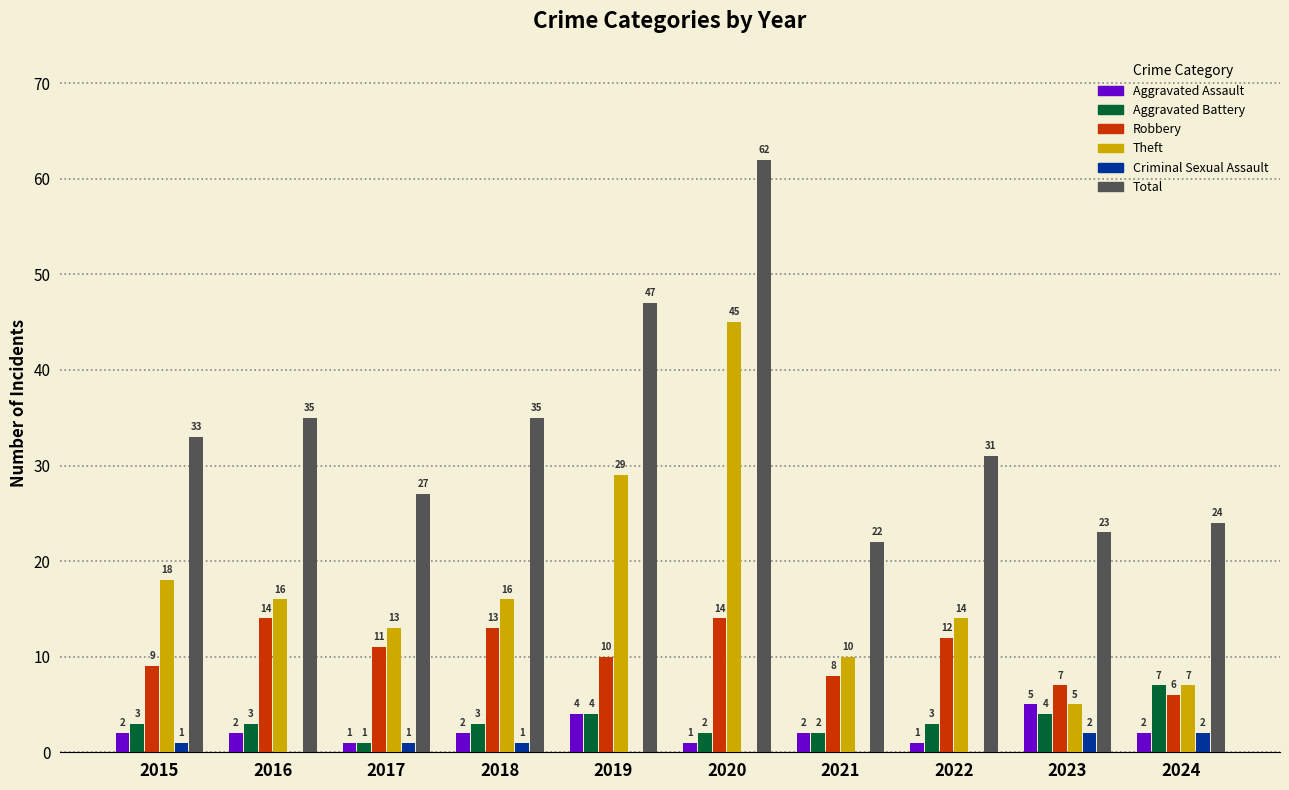

Which series changed the most between 2017 and 2018?

Total